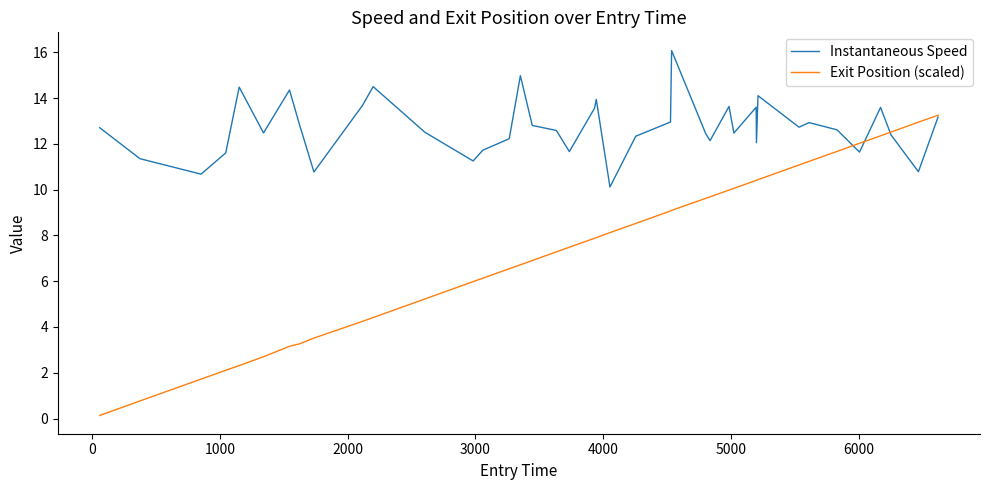

Which series has the largest total across all categories?

Instantaneous Speed